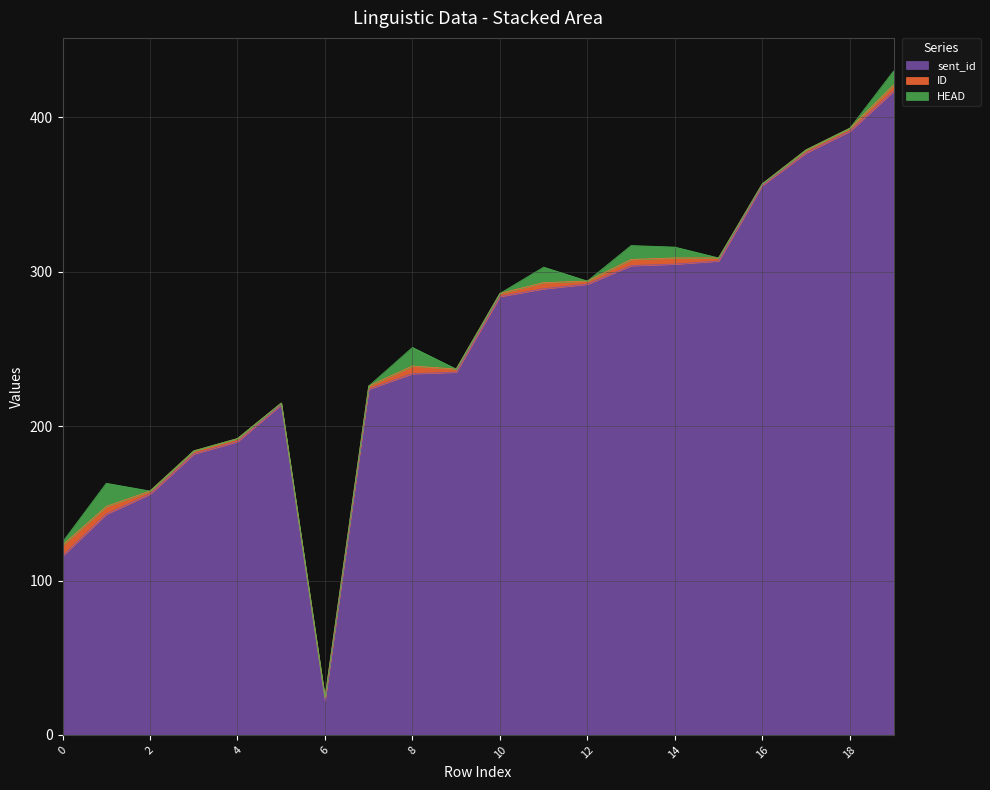

Between 13 and 9, which is larger?

13